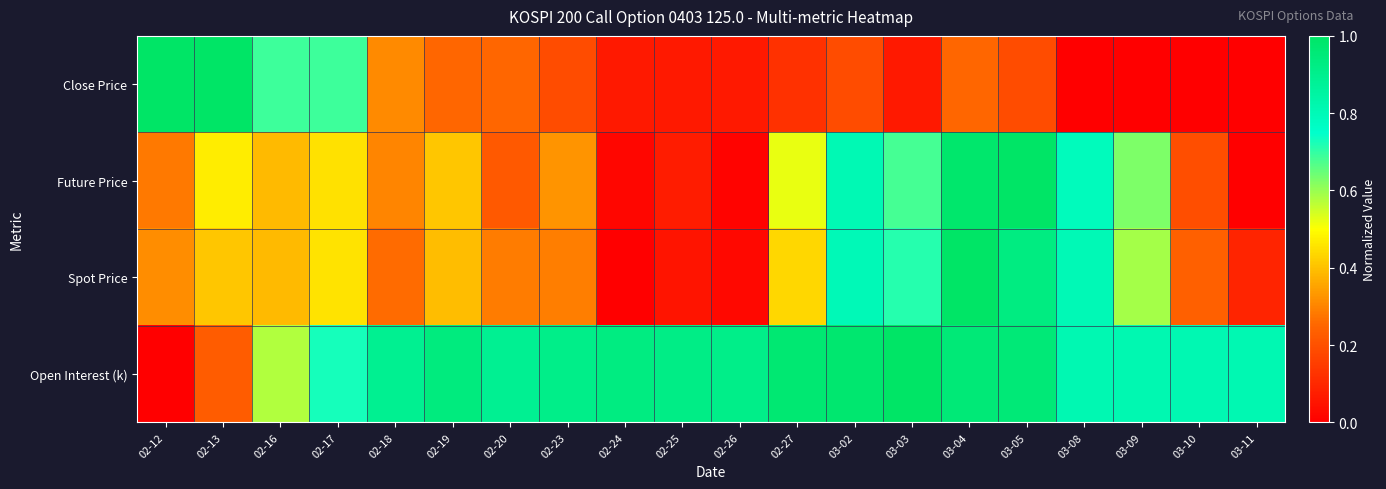

Which category has the lowest value across all series?

03-08